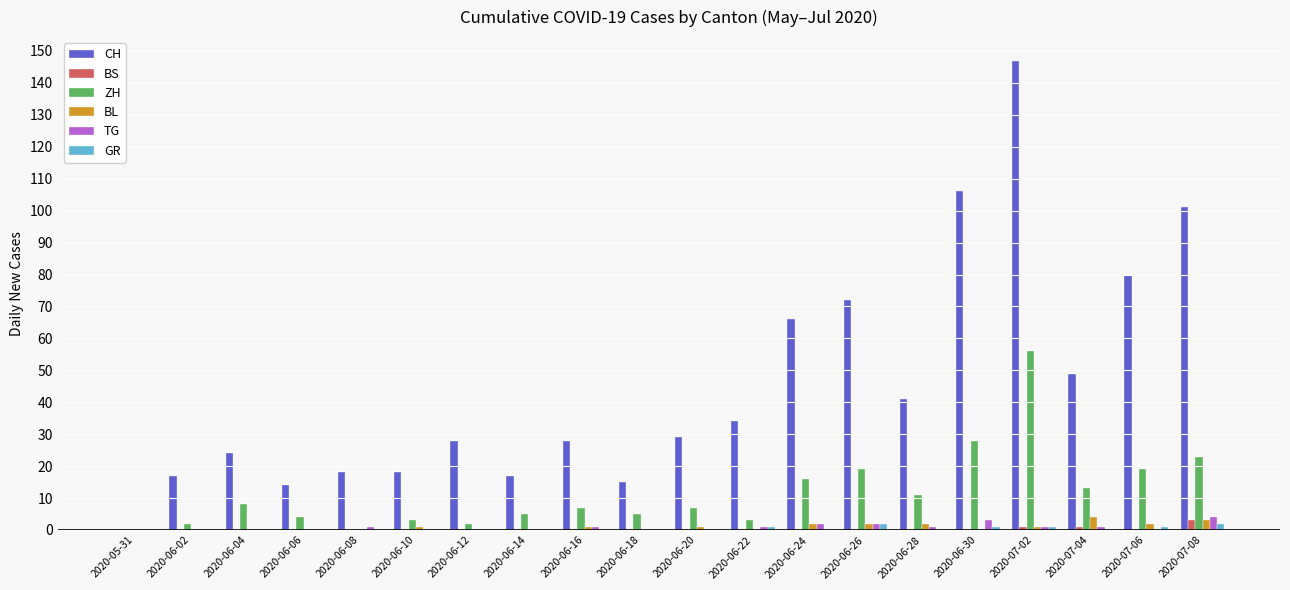

Is it true that ZH equals 4 at 2020-07-06?

False